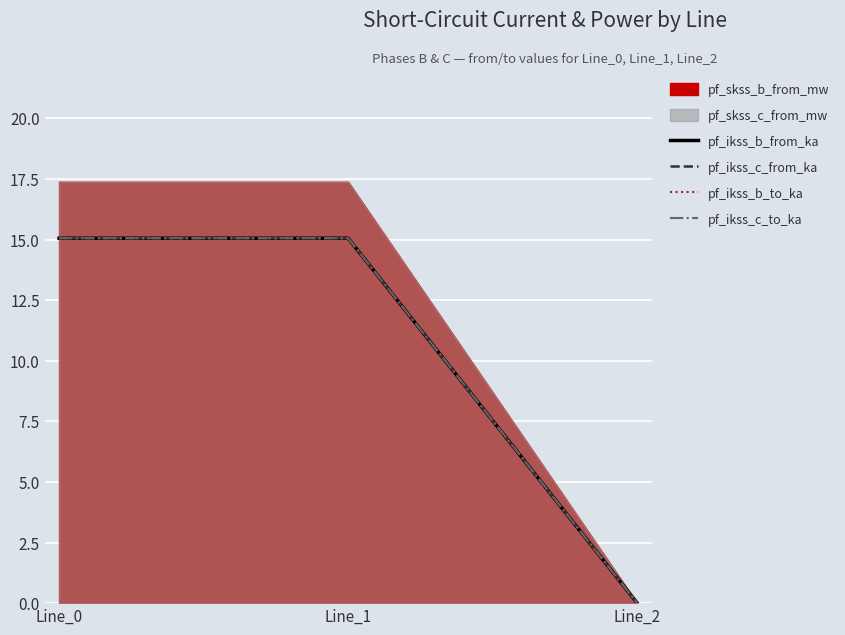

Rank the categories by pf_ikss_c_to_ka value from lowest to highest.

Line_2, Line_0, Line_1